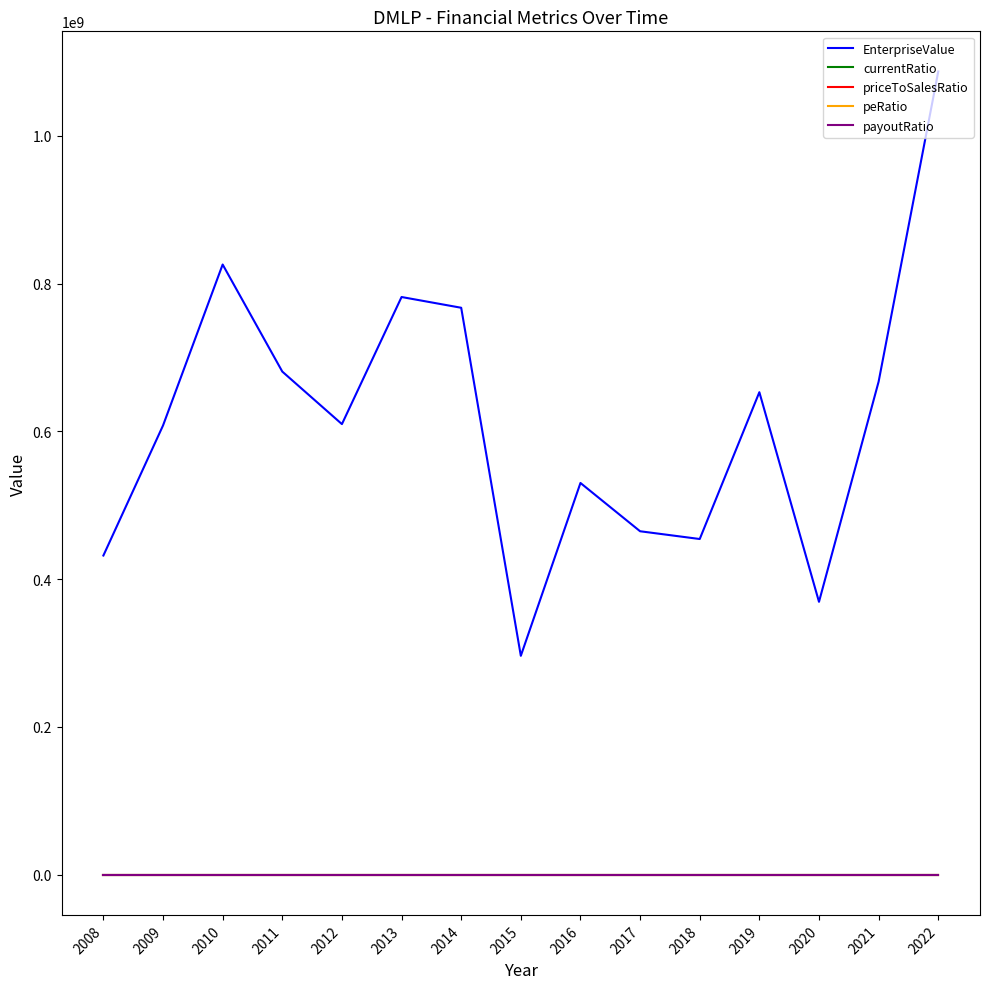

Where does the peRatio series first go above 16?

2009